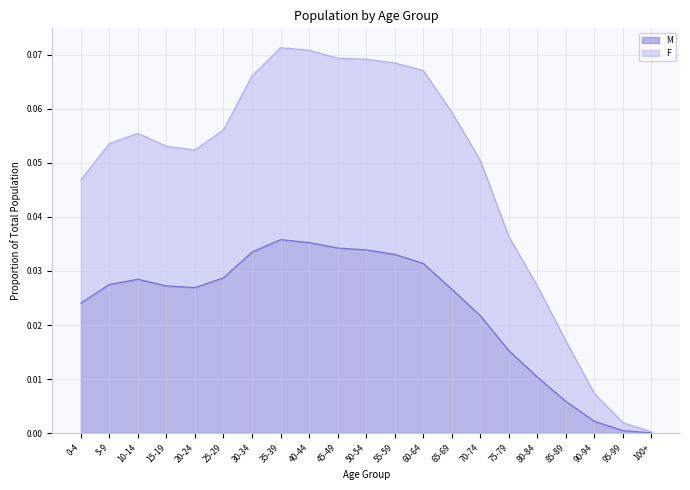

True or false: M and F intersect in this chart.

False